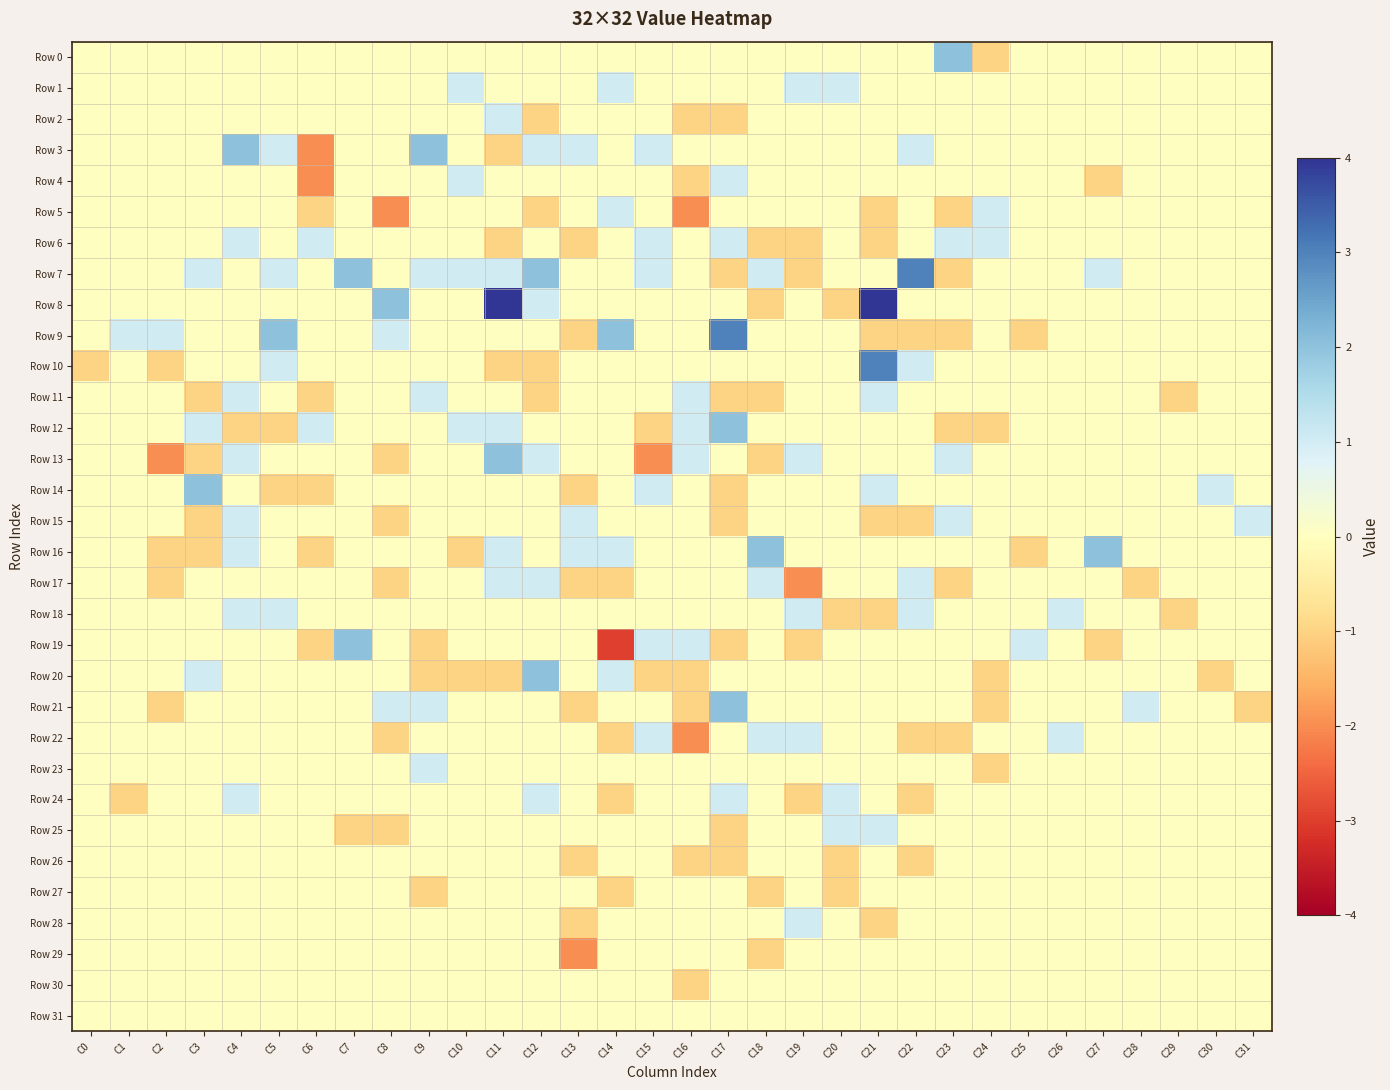

Reading left to right, extract all data points from this chart.

Row 0: C0=0	C1=0	C2=0	C3=0	C4=0	C5=0	C6=0	C7=0	C8=0	C9=0	C10=0	C11=0	C12=0	C13=0	C14=0	C15=0	C16=0	C17=0	C18=0	C19=0	C20=0	C21=0	C22=0	C23=2	C24=-1	C25=0	C26=0	C27=0	C28=0	C29=0	C30=0	C31=0
Row 1: C0=0	C1=0	C2=0	C3=0	C4=0	C5=0	C6=0	C7=0	C8=0	C9=0	C10=1	C11=0	C12=0	C13=0	C14=1	C15=0	C16=0	C17=0	C18=0	C19=1	C20=1	C21=0	C22=0	C23=0	C24=0	C25=0	C26=0	C27=0	C28=0	C29=0	C30=0	C31=0
Row 2: C0=0	C1=0	C2=0	C3=0	C4=0	C5=0	C6=0	C7=0	C8=0	C9=0	C10=0	C11=1	C12=-1	C13=0	C14=0	C15=0	C16=-1	C17=-1	C18=0	C19=0	C20=0	C21=0	C22=0	C23=0	C24=0	C25=0	C26=0	C27=0	C28=0	C29=0	C30=0	C31=0
Row 3: C0=0	C1=0	C2=0	C3=0	C4=2	C5=1	C6=-2	C7=0	C8=0	C9=2	C10=0	C11=-1	C12=1	C13=1	C14=0	C15=1	C16=0	C17=0	C18=0	C19=0	C20=0	C21=0	C22=1	C23=0	C24=0	C25=0	C26=0	C27=0	C28=0	C29=0	C30=0	C31=0
Row 4: C0=0	C1=0	C2=0	C3=0	C4=0	C5=0	C6=-2	C7=0	C8=0	C9=0	C10=1	C11=0	C12=0	C13=0	C14=0	C15=0	C16=-1	C17=1	C18=0	C19=0	C20=0	C21=0	C22=0	C23=0	C24=0	C25=0	C26=0	C27=-1	C28=0	C29=0	C30=0	C31=0
Row 5: C0=0	C1=0	C2=0	C3=0	C4=0	C5=0	C6=-1	C7=0	C8=-2	C9=0	C10=0	C11=0	C12=-1	C13=0	C14=1	C15=0	C16=-2	C17=0	C18=0	C19=0	C20=0	C21=-1	C22=0	C23=-1	C24=1	C25=0	C26=0	C27=0	C28=0	C29=0	C30=0	C31=0
Row 6: C0=0	C1=0	C2=0	C3=0	C4=1	C5=0	C6=1	C7=0	C8=0	C9=0	C10=0	C11=-1	C12=0	C13=-1	C14=0	C15=1	C16=0	C17=1	C18=-1	C19=-1	C20=0	C21=-1	C22=0	C23=1	C24=1	C25=0	C26=0	C27=0	C28=0	C29=0	C30=0	C31=0
Row 7: C0=0	C1=0	C2=0	C3=1	C4=0	C5=1	C6=0	C7=2	C8=0	C9=1	C10=1	C11=1	C12=2	C13=0	C14=0	C15=1	C16=0	C17=-1	C18=1	C19=-1	C20=0	C21=0	C22=3	C23=-1	C24=0	C25=0	C26=0	C27=1	C28=0	C29=0	C30=0	C31=0
Row 8: C0=0	C1=0	C2=0	C3=0	C4=0	C5=0	C6=0	C7=0	C8=2	C9=0	C10=0	C11=4	C12=1	C13=0	C14=0	C15=0	C16=0	C17=0	C18=-1	C19=0	C20=-1	C21=4	C22=0	C23=0	C24=0	C25=0	C26=0	C27=0	C28=0	C29=0	C30=0	C31=0
Row 9: C0=0	C1=1	C2=1	C3=0	C4=0	C5=2	C6=0	C7=0	C8=1	C9=0	C10=0	C11=0	C12=0	C13=-1	C14=2	C15=0	C16=0	C17=3	C18=0	C19=0	C20=0	C21=-1	C22=-1	C23=-1	C24=0	C25=-1	C26=0	C27=0	C28=0	C29=0	C30=0	C31=0
Row 10: C0=-1	C1=0	C2=-1	C3=0	C4=0	C5=1	C6=0	C7=0	C8=0	C9=0	C10=0	C11=-1	C12=-1	C13=0	C14=0	C15=0	C16=0	C17=0	C18=0	C19=0	C20=0	C21=3	C22=1	C23=0	C24=0	C25=0	C26=0	C27=0	C28=0	C29=0	C30=0	C31=0
Row 11: C0=0	C1=0	C2=0	C3=-1	C4=1	C5=0	C6=-1	C7=0	C8=0	C9=1	C10=0	C11=0	C12=-1	C13=0	C14=0	C15=0	C16=1	C17=-1	C18=-1	C19=0	C20=0	C21=1	C22=0	C23=0	C24=0	C25=0	C26=0	C27=0	C28=0	C29=-1	C30=0	C31=0
Row 12: C0=0	C1=0	C2=0	C3=1	C4=-1	C5=-1	C6=1	C7=0	C8=0	C9=0	C10=1	C11=1	C12=0	C13=0	C14=0	C15=-1	C16=1	C17=2	C18=0	C19=0	C20=0	C21=0	C22=0	C23=-1	C24=-1	C25=0	C26=0	C27=0	C28=0	C29=0	C30=0	C31=0
Row 13: C0=0	C1=0	C2=-2	C3=-1	C4=1	C5=0	C6=0	C7=0	C8=-1	C9=0	C10=0	C11=2	C12=1	C13=0	C14=0	C15=-2	C16=1	C17=0	C18=-1	C19=1	C20=0	C21=0	C22=0	C23=1	C24=0	C25=0	C26=0	C27=0	C28=0	C29=0	C30=0	C31=0
Row 14: C0=0	C1=0	C2=0	C3=2	C4=0	C5=-1	C6=-1	C7=0	C8=0	C9=0	C10=0	C11=0	C12=0	C13=-1	C14=0	C15=1	C16=0	C17=-1	C18=0	C19=0	C20=0	C21=1	C22=0	C23=0	C24=0	C25=0	C26=0	C27=0	C28=0	C29=0	C30=1	C31=0
Row 15: C0=0	C1=0	C2=0	C3=-1	C4=1	C5=0	C6=0	C7=0	C8=-1	C9=0	C10=0	C11=0	C12=0	C13=1	C14=0	C15=0	C16=0	C17=-1	C18=0	C19=0	C20=0	C21=-1	C22=-1	C23=1	C24=0	C25=0	C26=0	C27=0	C28=0	C29=0	C30=0	C31=1
Row 16: C0=0	C1=0	C2=-1	C3=-1	C4=1	C5=0	C6=-1	C7=0	C8=0	C9=0	C10=-1	C11=1	C12=0	C13=1	C14=1	C15=0	C16=0	C17=0	C18=2	C19=0	C20=0	C21=0	C22=0	C23=0	C24=0	C25=-1	C26=0	C27=2	C28=0	C29=0	C30=0	C31=0
Row 17: C0=0	C1=0	C2=-1	C3=0	C4=0	C5=0	C6=0	C7=0	C8=-1	C9=0	C10=0	C11=1	C12=1	C13=-1	C14=-1	C15=0	C16=0	C17=0	C18=1	C19=-2	C20=0	C21=0	C22=1	C23=-1	C24=0	C25=0	C26=0	C27=0	C28=-1	C29=0	C30=0	C31=0
Row 18: C0=0	C1=0	C2=0	C3=0	C4=1	C5=1	C6=0	C7=0	C8=0	C9=0	C10=0	C11=0	C12=0	C13=0	C14=0	C15=0	C16=0	C17=0	C18=0	C19=1	C20=-1	C21=-1	C22=1	C23=0	C24=0	C25=0	C26=1	C27=0	C28=0	C29=-1	C30=0	C31=0
Row 19: C0=0	C1=0	C2=0	C3=0	C4=0	C5=0	C6=-1	C7=2	C8=0	C9=-1	C10=0	C11=0	C12=0	C13=0	C14=-3	C15=1	C16=1	C17=-1	C18=0	C19=-1	C20=0	C21=0	C22=0	C23=0	C24=0	C25=1	C26=0	C27=-1	C28=0	C29=0	C30=0	C31=0
Row 20: C0=0	C1=0	C2=0	C3=1	C4=0	C5=0	C6=0	C7=0	C8=0	C9=-1	C10=-1	C11=-1	C12=2	C13=0	C14=1	C15=-1	C16=-1	C17=0	C18=0	C19=0	C20=0	C21=0	C22=0	C23=0	C24=-1	C25=0	C26=0	C27=0	C28=0	C29=0	C30=-1	C31=0
Row 21: C0=0	C1=0	C2=-1	C3=0	C4=0	C5=0	C6=0	C7=0	C8=1	C9=1	C10=0	C11=0	C12=0	C13=-1	C14=0	C15=0	C16=-1	C17=2	C18=0	C19=0	C20=0	C21=0	C22=0	C23=0	C24=-1	C25=0	C26=0	C27=0	C28=1	C29=0	C30=0	C31=-1
Row 22: C0=0	C1=0	C2=0	C3=0	C4=0	C5=0	C6=0	C7=0	C8=-1	C9=0	C10=0	C11=0	C12=0	C13=0	C14=-1	C15=1	C16=-2	C17=0	C18=1	C19=1	C20=0	C21=0	C22=-1	C23=-1	C24=0	C25=0	C26=1	C27=0	C28=0	C29=0	C30=0	C31=0
Row 23: C0=0	C1=0	C2=0	C3=0	C4=0	C5=0	C6=0	C7=0	C8=0	C9=1	C10=0	C11=0	C12=0	C13=0	C14=0	C15=0	C16=0	C17=0	C18=0	C19=0	C20=0	C21=0	C22=0	C23=0	C24=-1	C25=0	C26=0	C27=0	C28=0	C29=0	C30=0	C31=0
Row 24: C0=0	C1=-1	C2=0	C3=0	C4=1	C5=0	C6=0	C7=0	C8=0	C9=0	C10=0	C11=0	C12=1	C13=0	C14=-1	C15=0	C16=0	C17=1	C18=0	C19=-1	C20=1	C21=0	C22=-1	C23=0	C24=0	C25=0	C26=0	C27=0	C28=0	C29=0	C30=0	C31=0
Row 25: C0=0	C1=0	C2=0	C3=0	C4=0	C5=0	C6=0	C7=-1	C8=-1	C9=0	C10=0	C11=0	C12=0	C13=0	C14=0	C15=0	C16=0	C17=-1	C18=0	C19=0	C20=1	C21=1	C22=0	C23=0	C24=0	C25=0	C26=0	C27=0	C28=0	C29=0	C30=0	C31=0
Row 26: C0=0	C1=0	C2=0	C3=0	C4=0	C5=0	C6=0	C7=0	C8=0	C9=0	C10=0	C11=0	C12=0	C13=-1	C14=0	C15=0	C16=-1	C17=-1	C18=0	C19=0	C20=-1	C21=0	C22=-1	C23=0	C24=0	C25=0	C26=0	C27=0	C28=0	C29=0	C30=0	C31=0
Row 27: C0=0	C1=0	C2=0	C3=0	C4=0	C5=0	C6=0	C7=0	C8=0	C9=-1	C10=0	C11=0	C12=0	C13=0	C14=-1	C15=0	C16=0	C17=0	C18=-1	C19=0	C20=-1	C21=0	C22=0	C23=0	C24=0	C25=0	C26=0	C27=0	C28=0	C29=0	C30=0	C31=0
Row 28: C0=0	C1=0	C2=0	C3=0	C4=0	C5=0	C6=0	C7=0	C8=0	C9=0	C10=0	C11=0	C12=0	C13=-1	C14=0	C15=0	C16=0	C17=0	C18=0	C19=1	C20=0	C21=-1	C22=0	C23=0	C24=0	C25=0	C26=0	C27=0	C28=0	C29=0	C30=0	C31=0
Row 29: C0=0	C1=0	C2=0	C3=0	C4=0	C5=0	C6=0	C7=0	C8=0	C9=0	C10=0	C11=0	C12=0	C13=-2	C14=0	C15=0	C16=0	C17=0	C18=-1	C19=0	C20=0	C21=0	C22=0	C23=0	C24=0	C25=0	C26=0	C27=0	C28=0	C29=0	C30=0	C31=0
Row 30: C0=0	C1=0	C2=0	C3=0	C4=0	C5=0	C6=0	C7=0	C8=0	C9=0	C10=0	C11=0	C12=0	C13=0	C14=0	C15=0	C16=-1	C17=0	C18=0	C19=0	C20=0	C21=0	C22=0	C23=0	C24=0	C25=0	C26=0	C27=0	C28=0	C29=0	C30=0	C31=0
Row 31: C0=0	C1=0	C2=0	C3=0	C4=0	C5=0	C6=0	C7=0	C8=0	C9=0	C10=0	C11=0	C12=0	C13=0	C14=0	C15=0	C16=0	C17=0	C18=0	C19=0	C20=0	C21=0	C22=0	C23=0	C24=0	C25=0	C26=0	C27=0	C28=0	C29=0	C30=0	C31=0